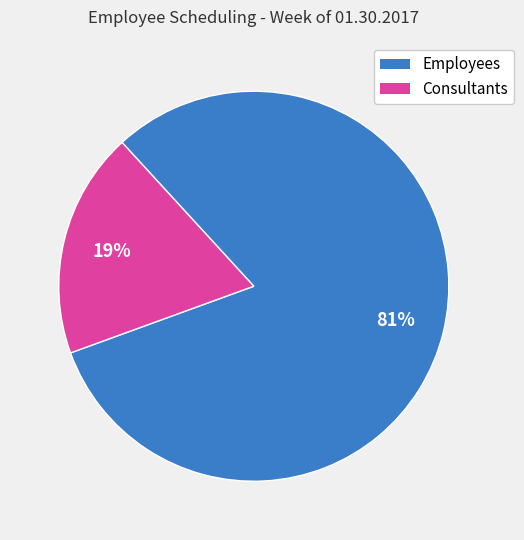

To the nearest percent, what is the difference between the largest and smallest slice percentages?

62%